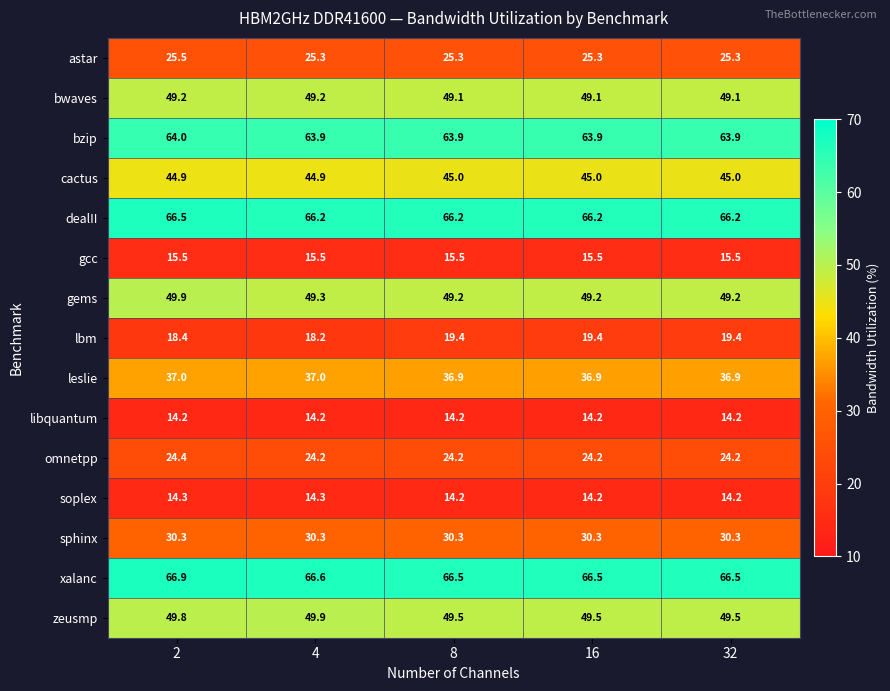

What is the approximate value of libquantum at 32?

14.2